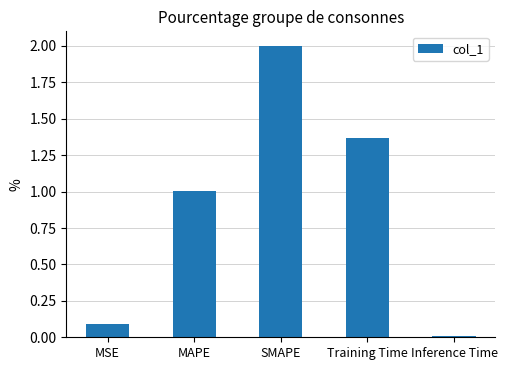

Is it true that the value at Training Time is 2.2?

False